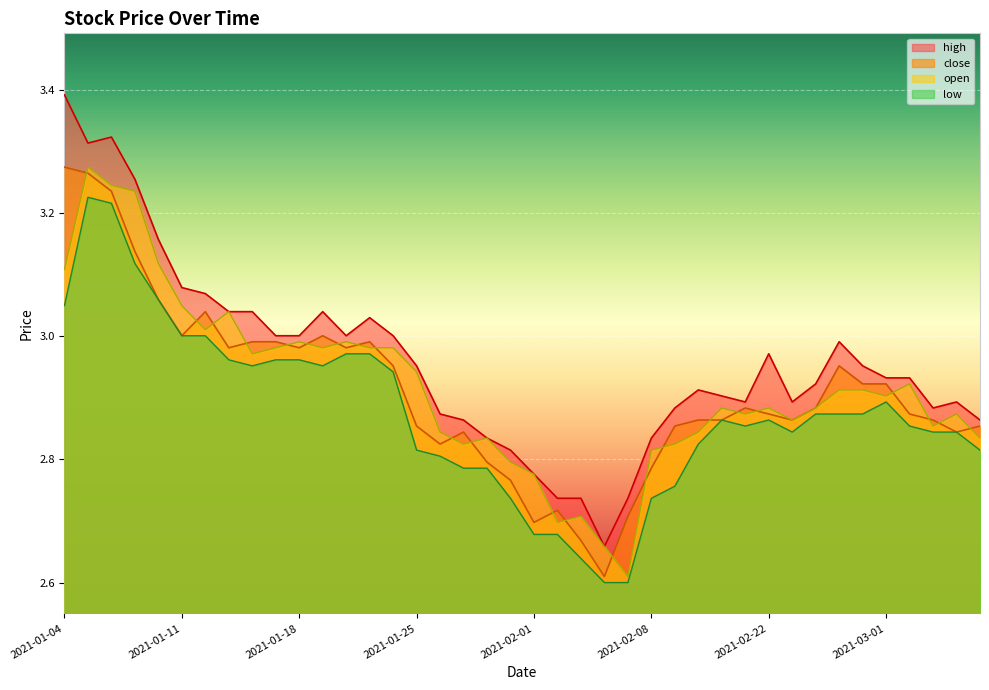

The value of low at 2021-01-12 is 3.0. True or false?

True